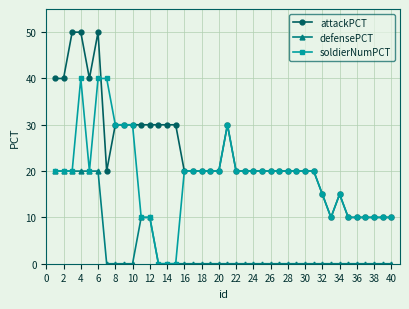

What is the difference between the maximum and minimum values in the attackPCT series?

40